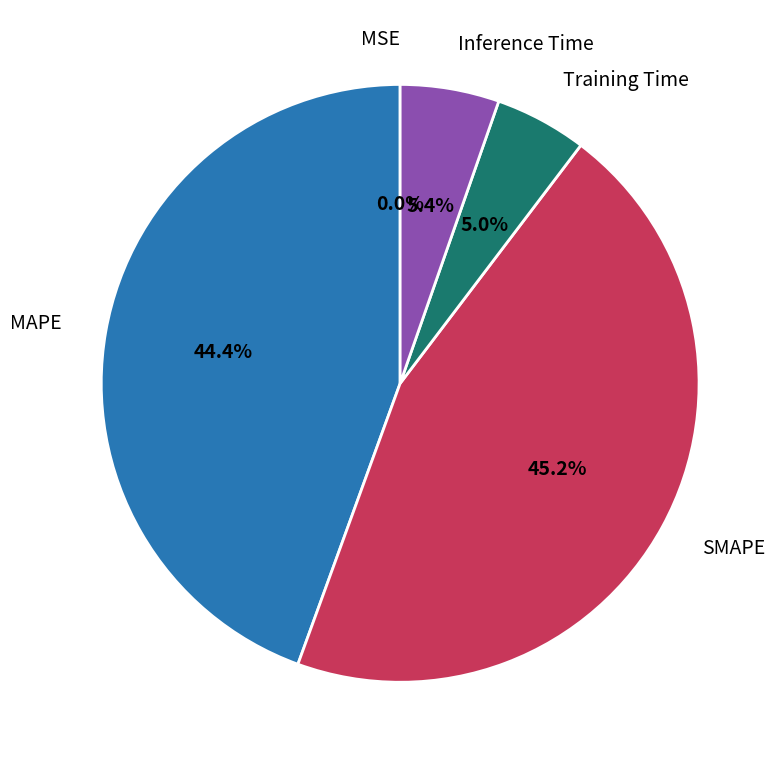

To the nearest percent, what is the average slice percentage?

20%